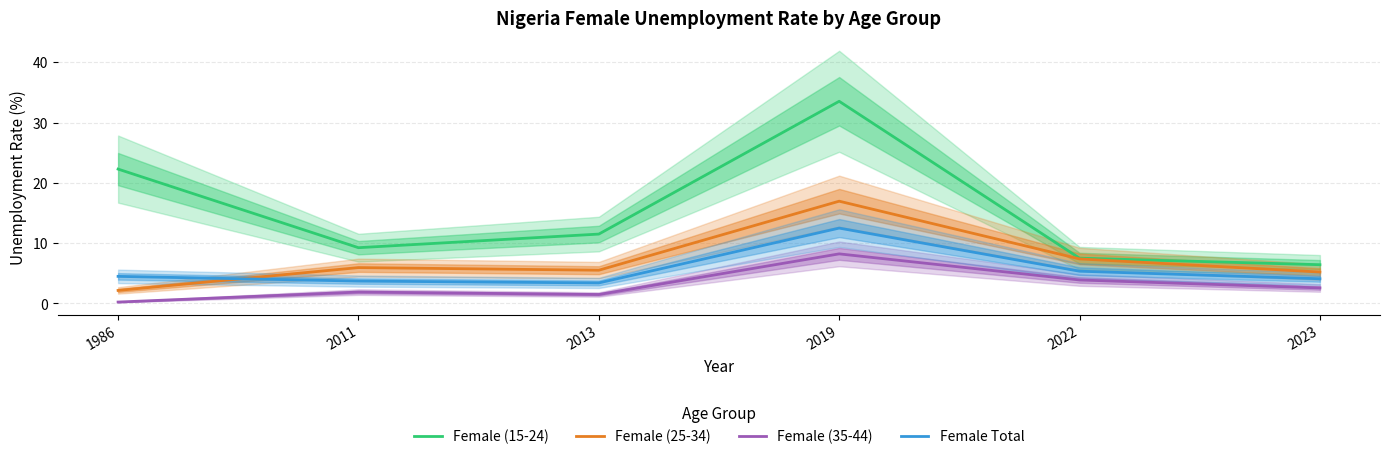

Is it true that Female (25-34) equals 5.9 at 2011?

True